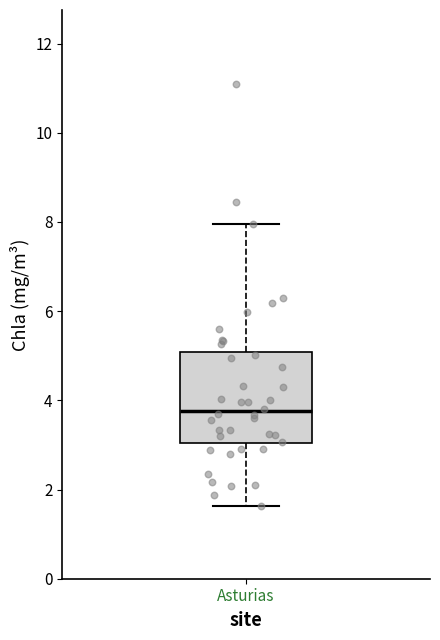

Transcribe this box plot: give where the median line is, the range the box spans, and where the two whiskers end, as read against the y-axis. The values are not printed on the chart, so give them approximately, as read against the axis.

median 3.8, box 3.0 to 5.0, whiskers 1.6 to 8.0